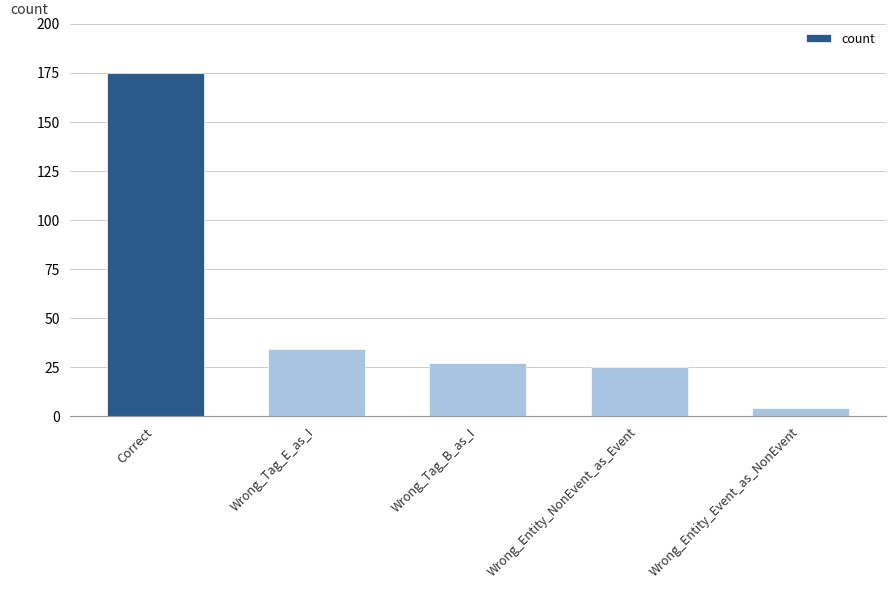

What is the value of the 5th bar from the left?

4